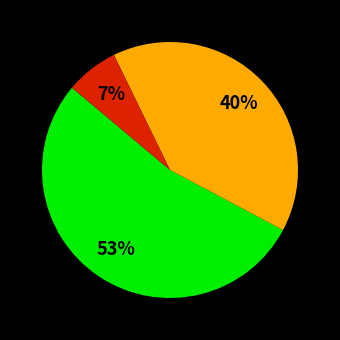

Does any single category account for the majority?

Yes